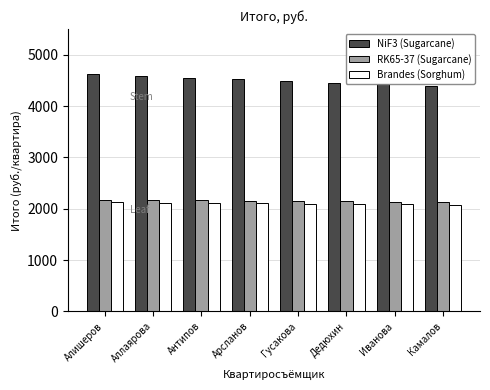

What is the label of the 1st bar from the left?

Алишеров